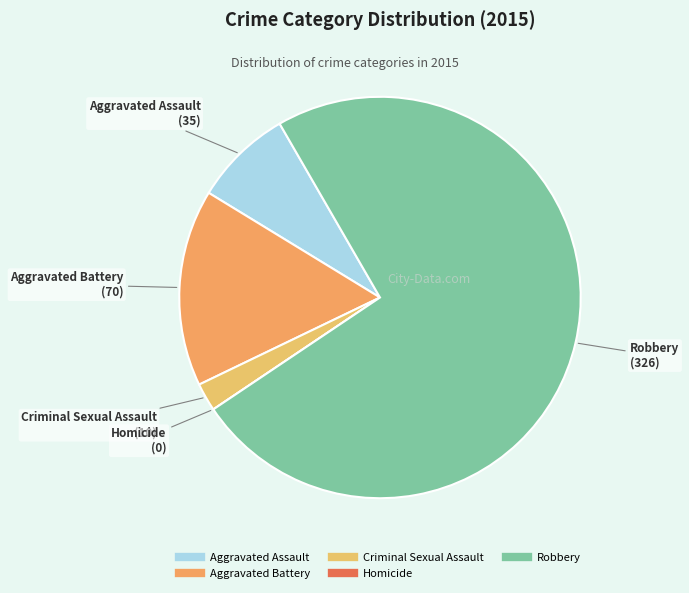

The Aggravated Assault slice represents 18% of the pie. True or false?

False